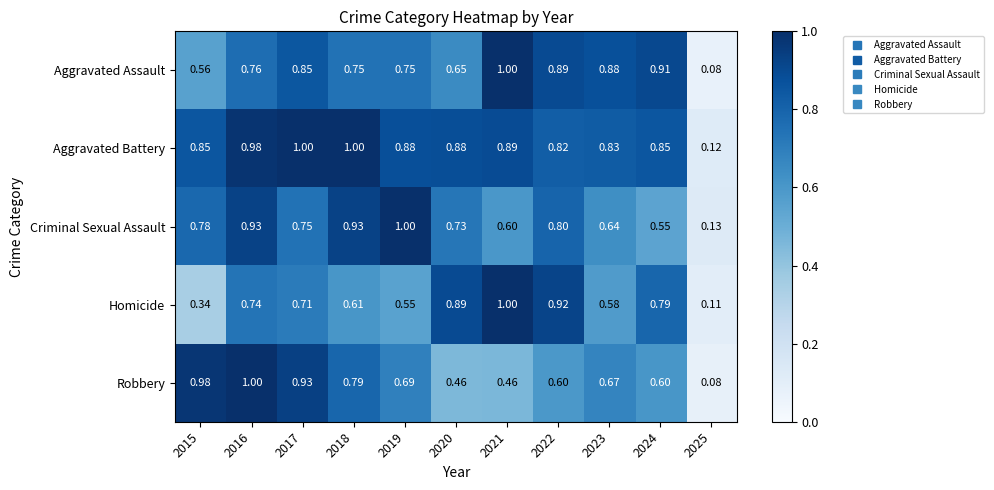

Which series has the largest total across all categories?

Aggravated Battery